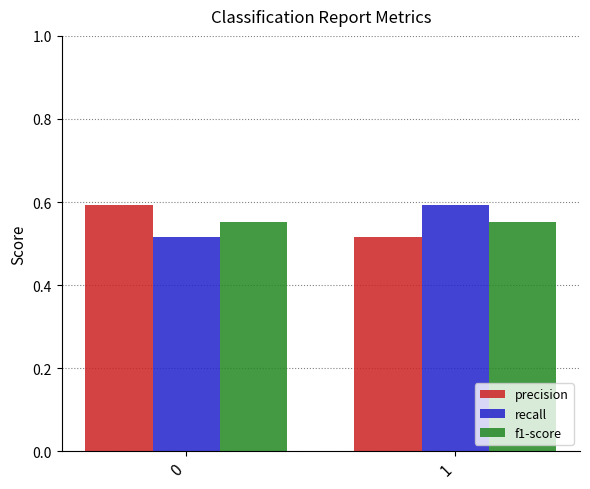

The precision series shows 0.8 at 1. True or false?

False